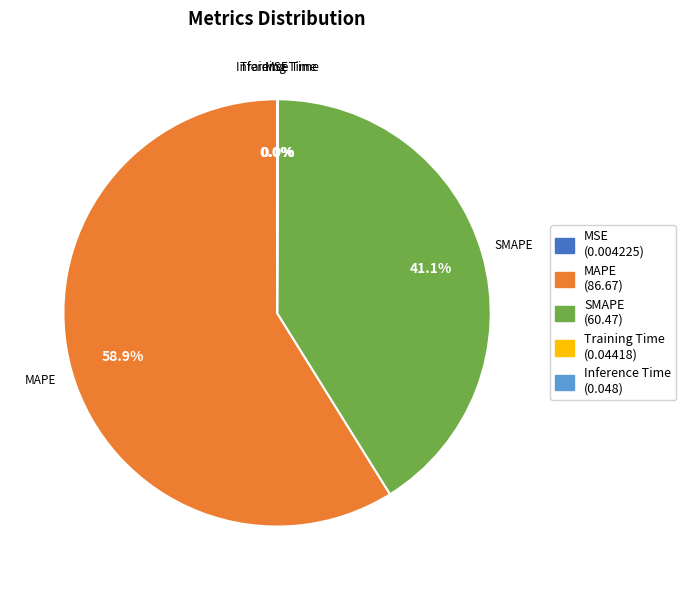

Which category accounts for the majority?

MAPE